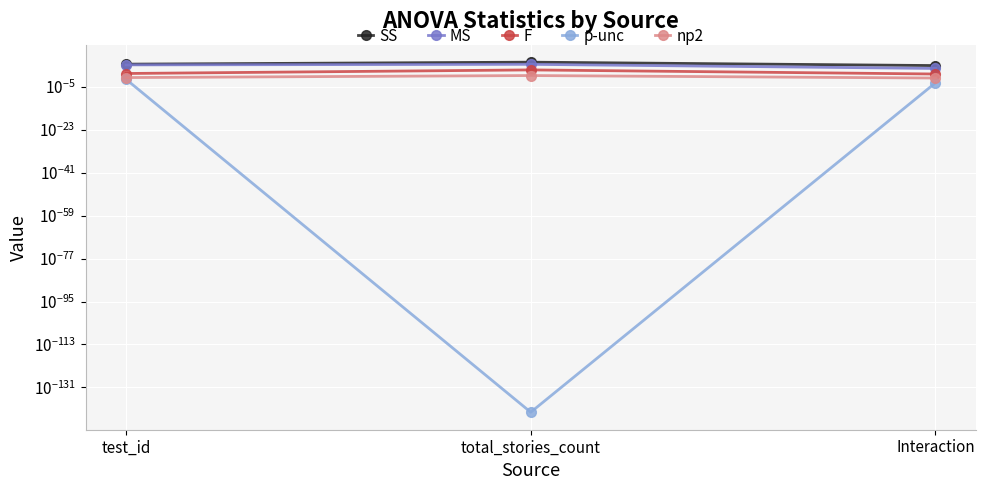

What is the lowest value of the F series?

2.6